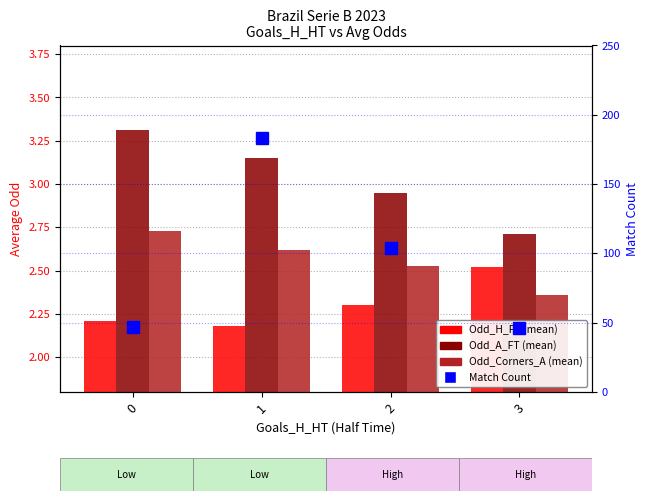

The value of Odd_Corners_A at 3 is 2.4. True or false?

True